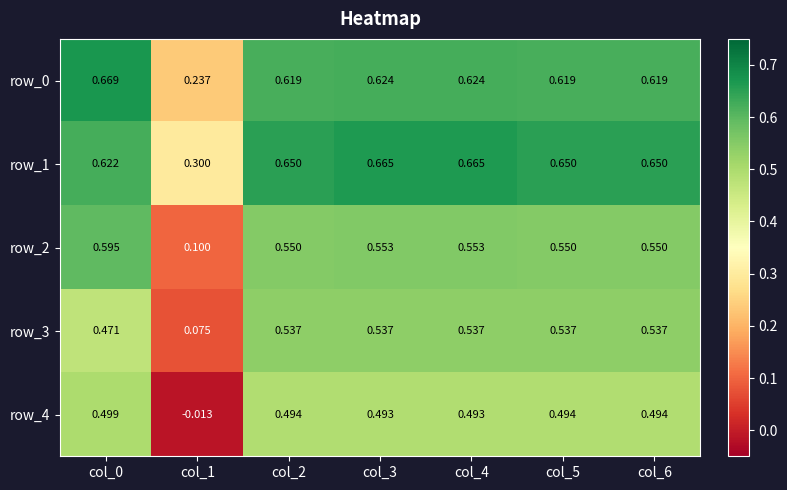

Which series has the largest total across all categories?

row_1